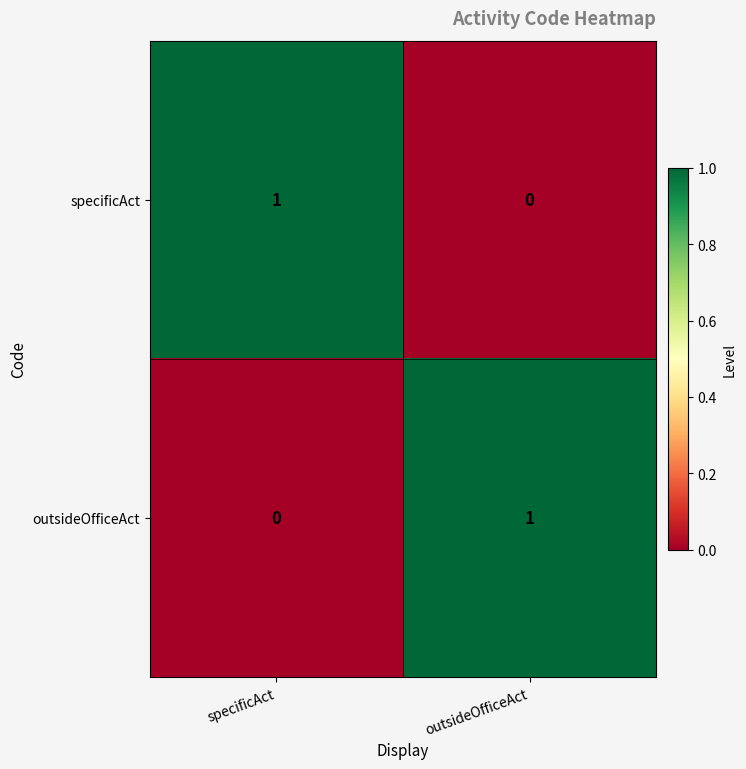

Which category has the lowest value in the specificAct series?

outsideOfficeAct